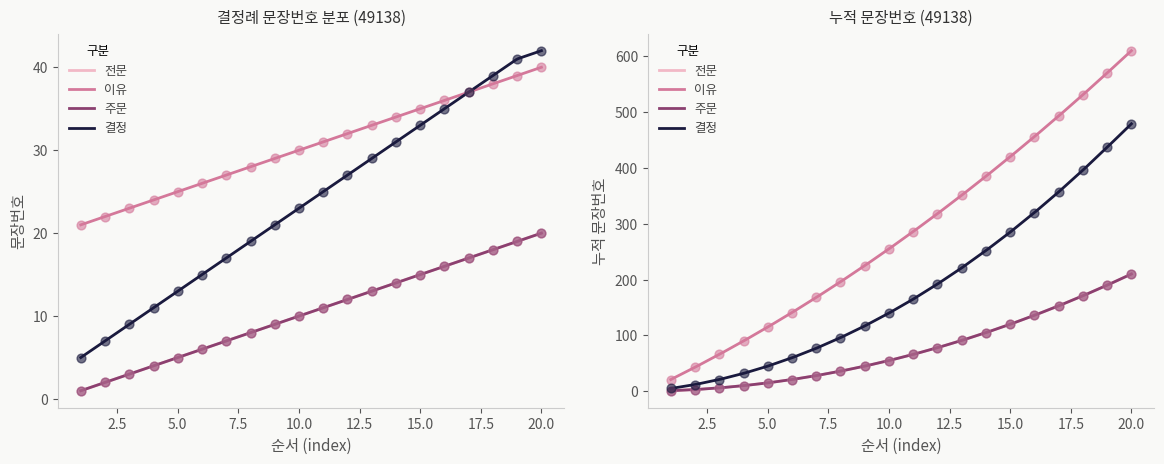

At which category is the sum across all series the highest?

20